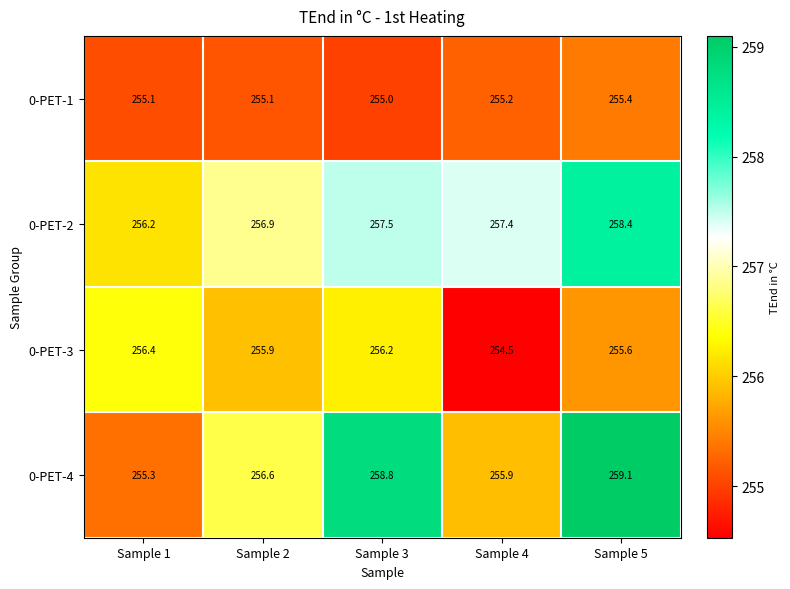

What is the minimum value shown in the chart?

254.5